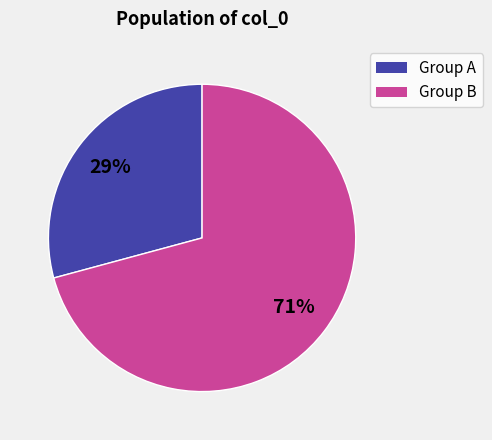

Does any single category account for the majority?

Yes